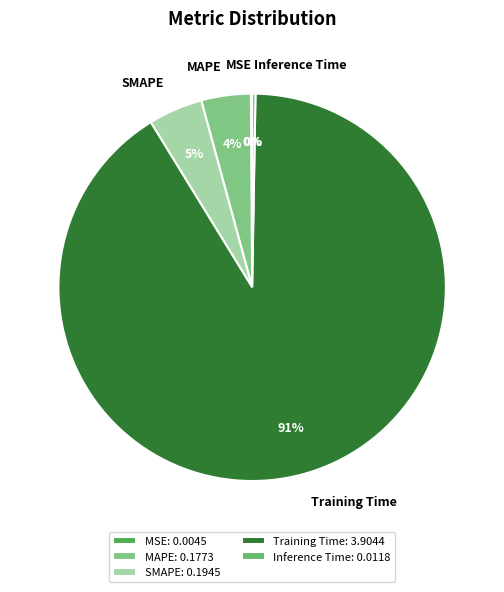

To the nearest percent, what portion does MAPE represent?

4%